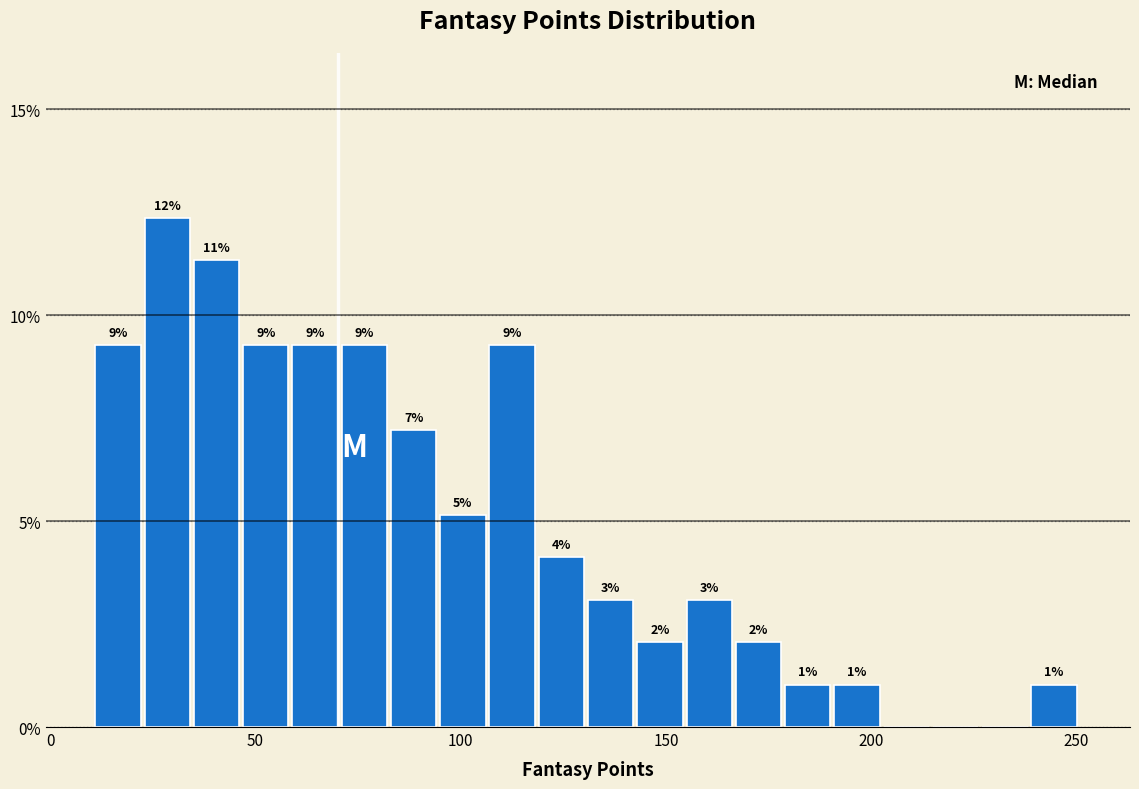

Around what value on the x-axis is the tallest bar? Give the approximate position of its centre, as read against the axis.

30